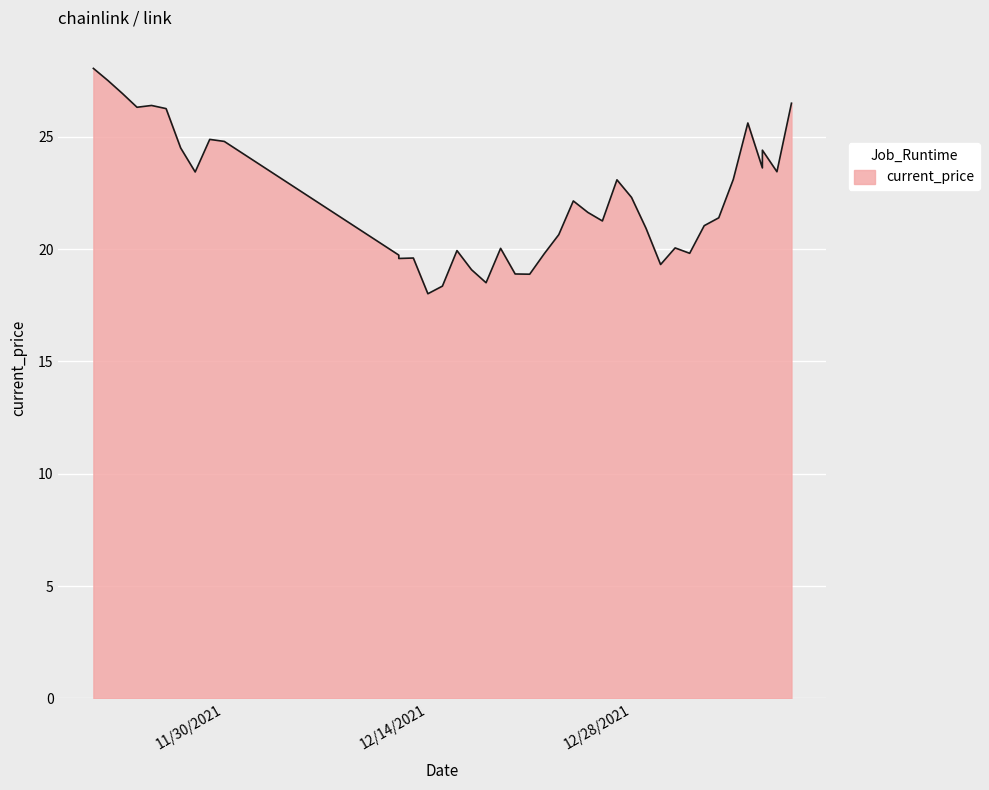

The chart shows a value of 10.2 at 12/31/2021. True or false?

False